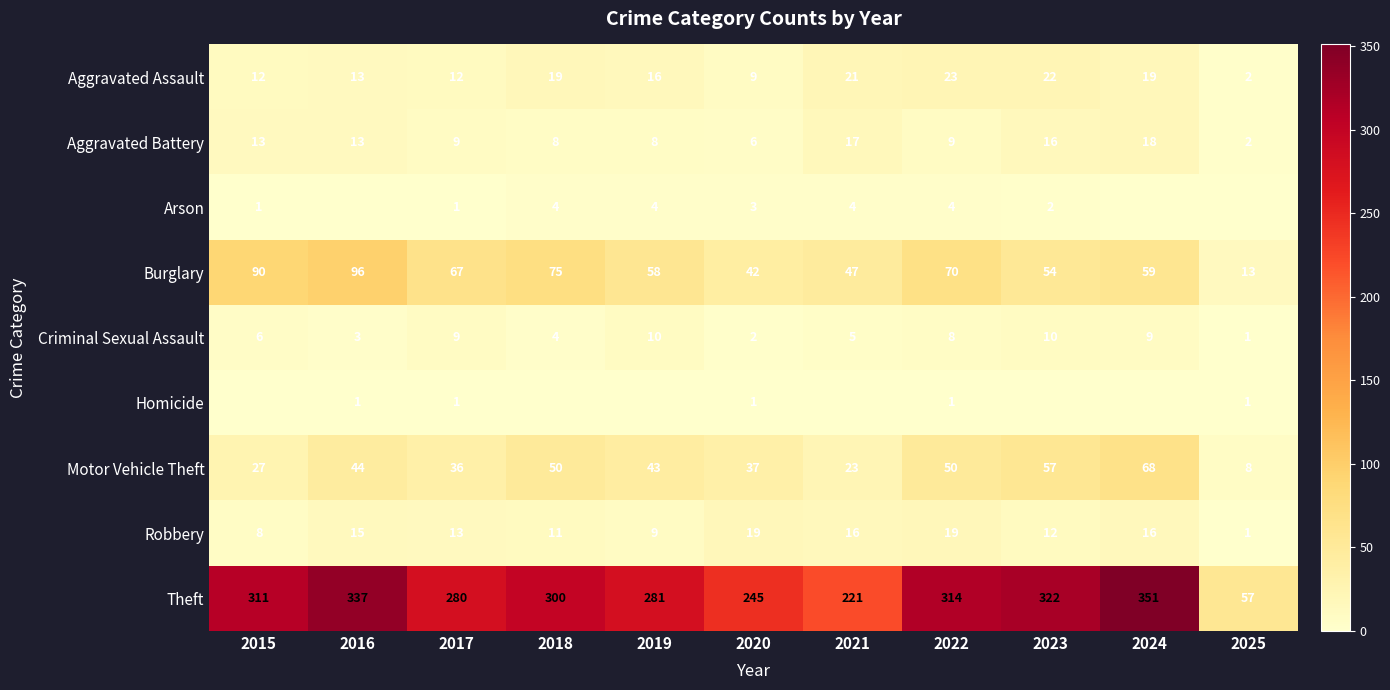

At 2022, list the series in order from largest to smallest.

Theft, Burglary, Motor Vehicle Theft, Aggravated Assault, Robbery, Aggravated Battery, Criminal Sexual Assault, Arson, Homicide